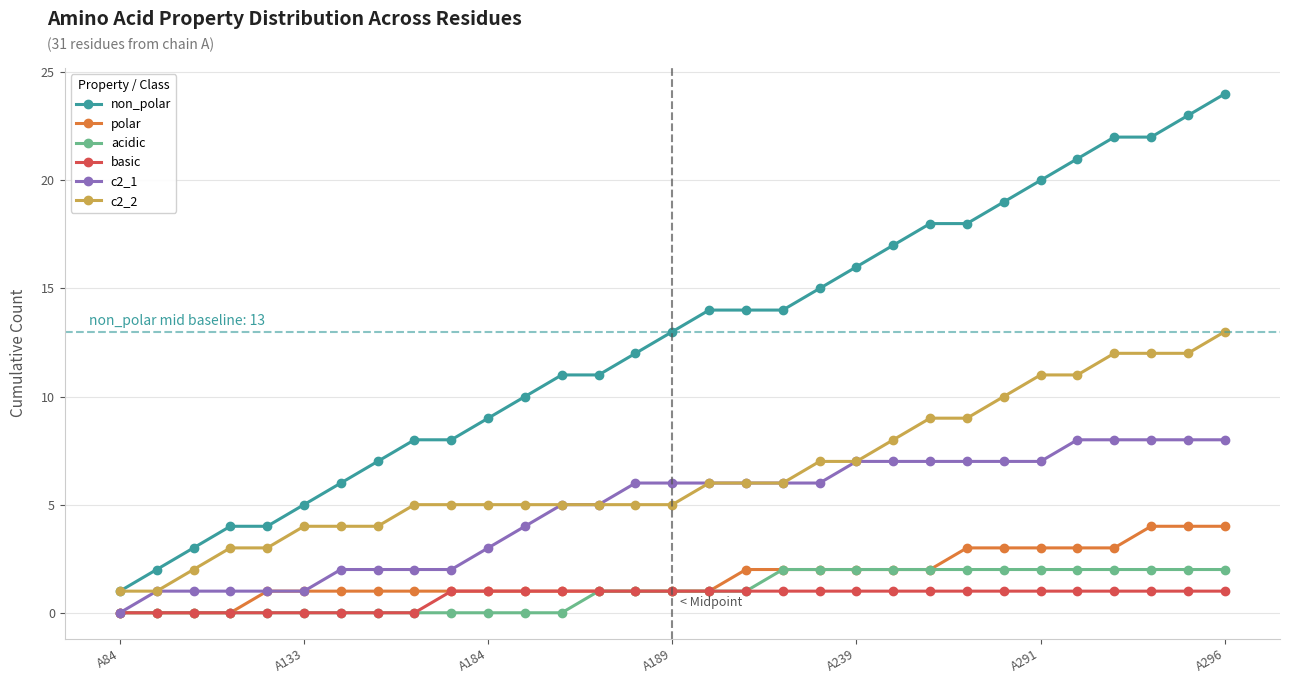

Which series has the largest range (max minus min)?

non_polar